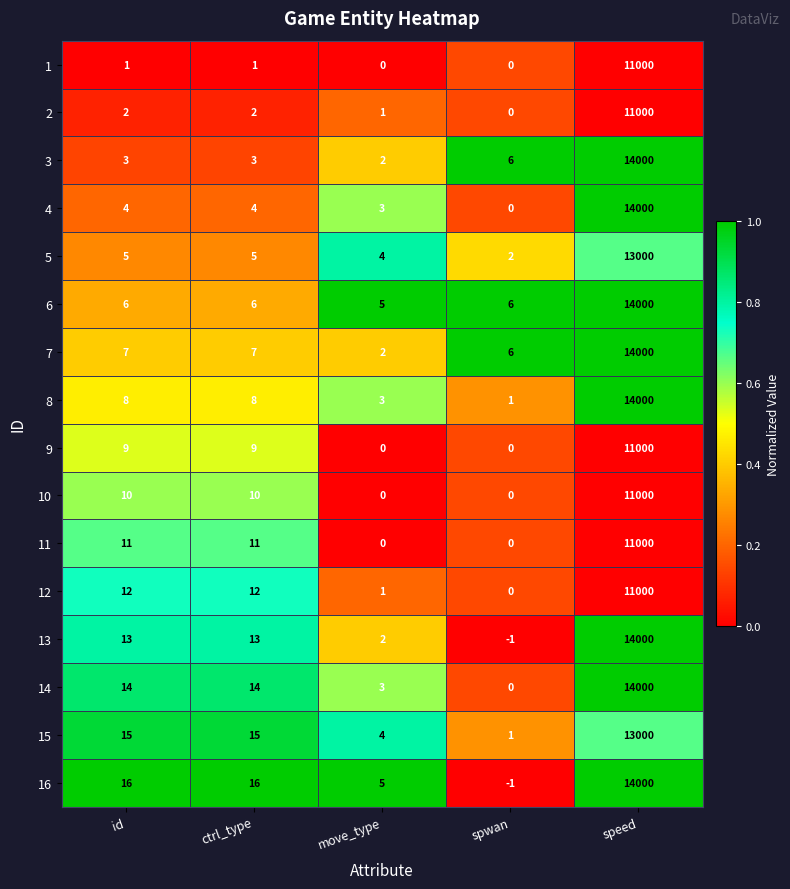

The 9 series shows 0 at move_type. True or false?

True